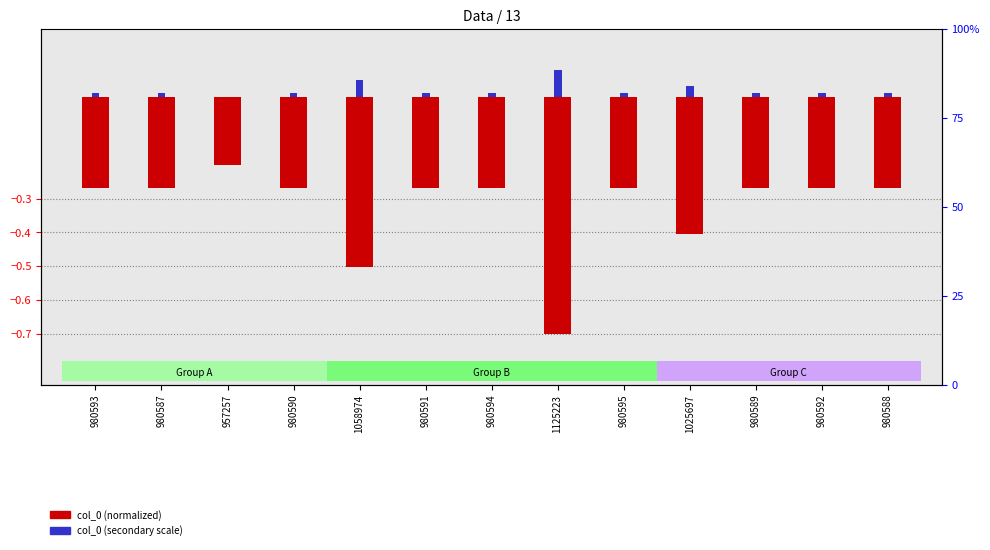

What is the spread (max minus min) of values at 980591?

0.3